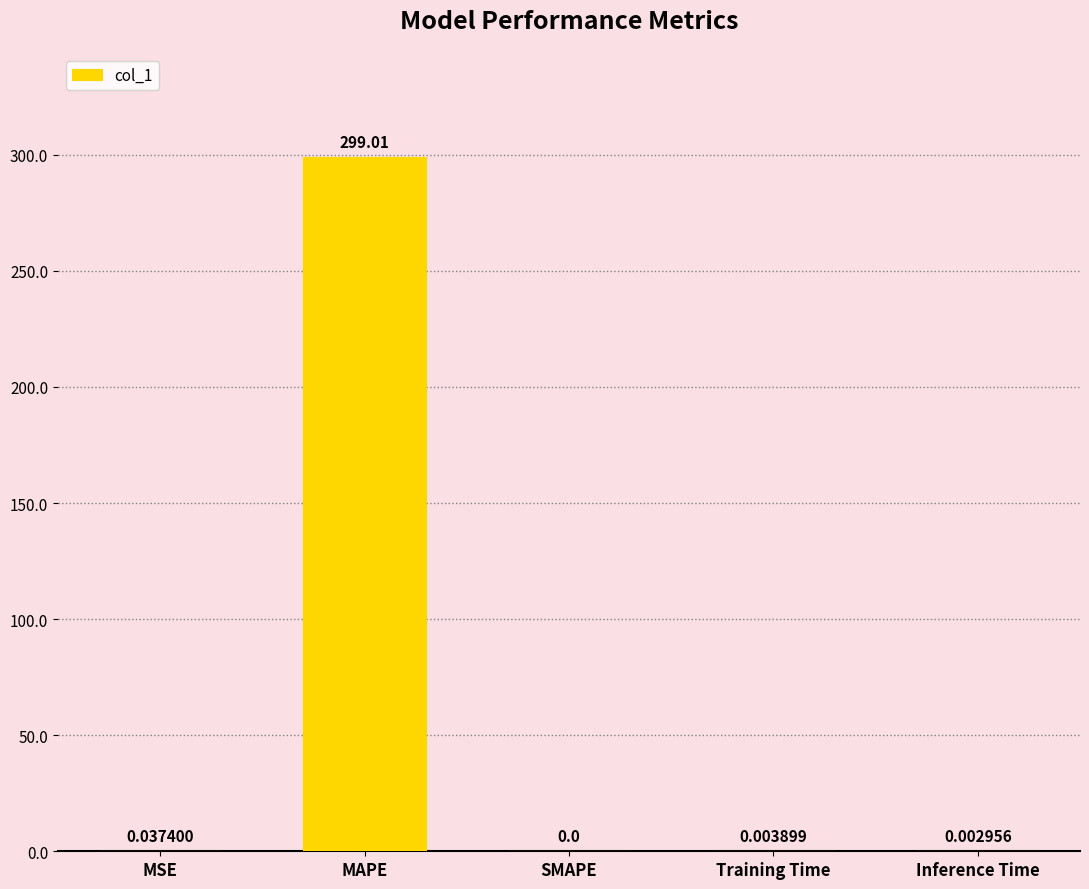

Where is the data nearest to the value 149?

MSE